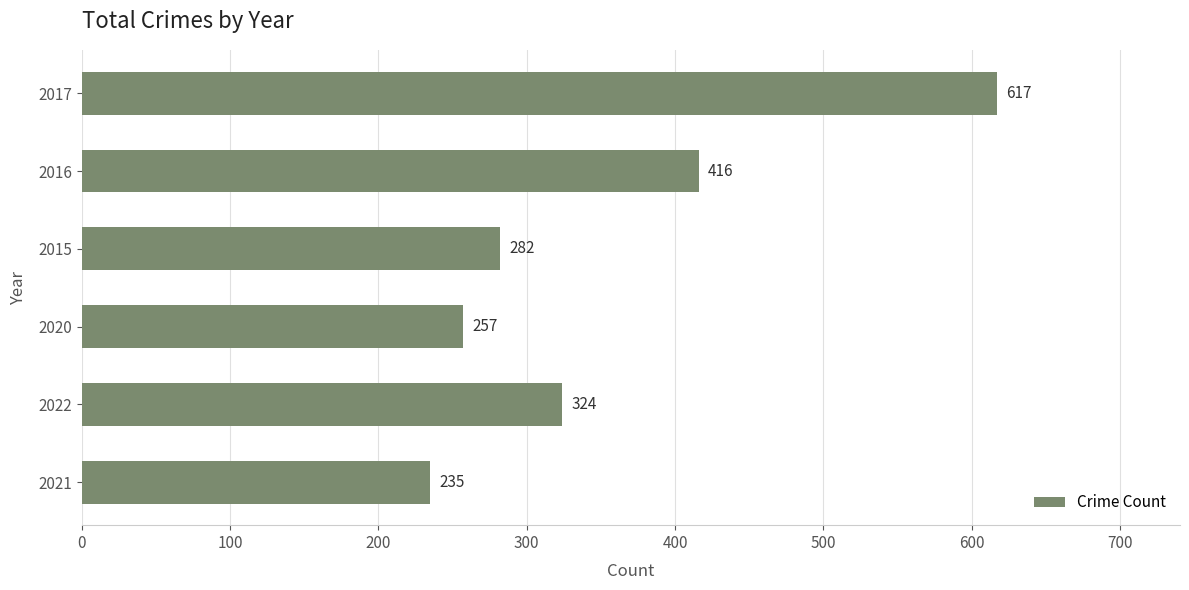

How many data points are less than 324?

3